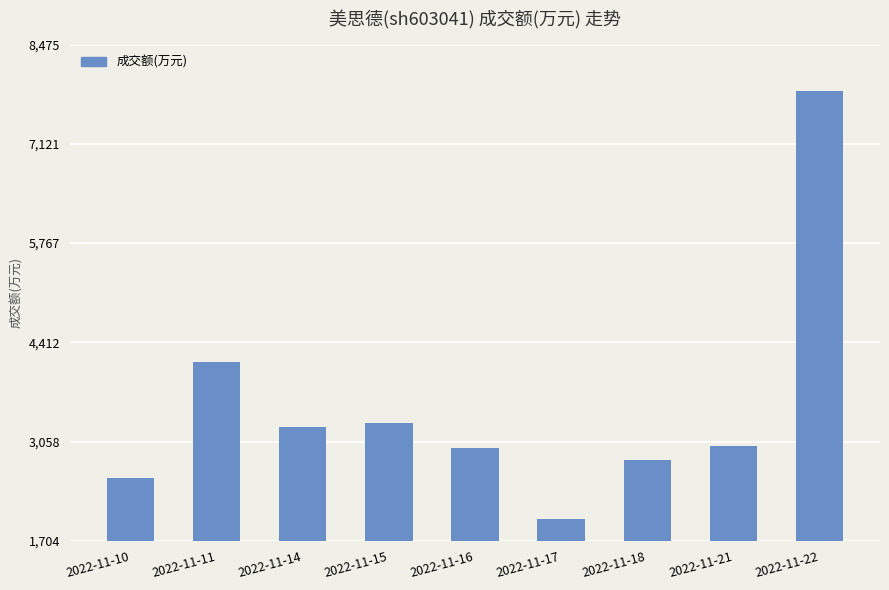

True or false: the data shows 2811 at 2022-11-18.

True